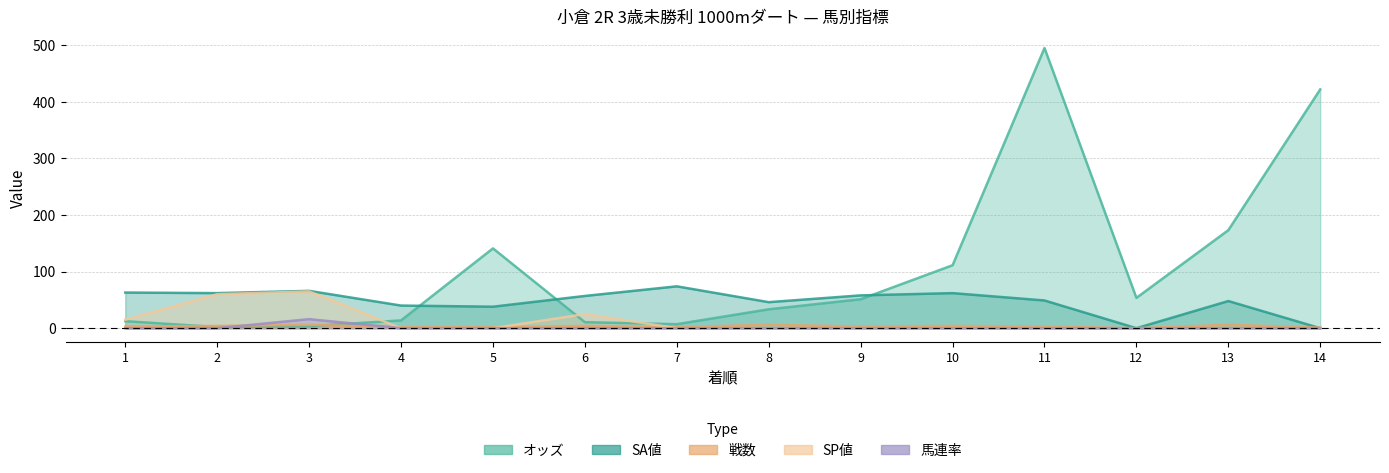

True or false: SA値 and SP値 cross at least once.

False